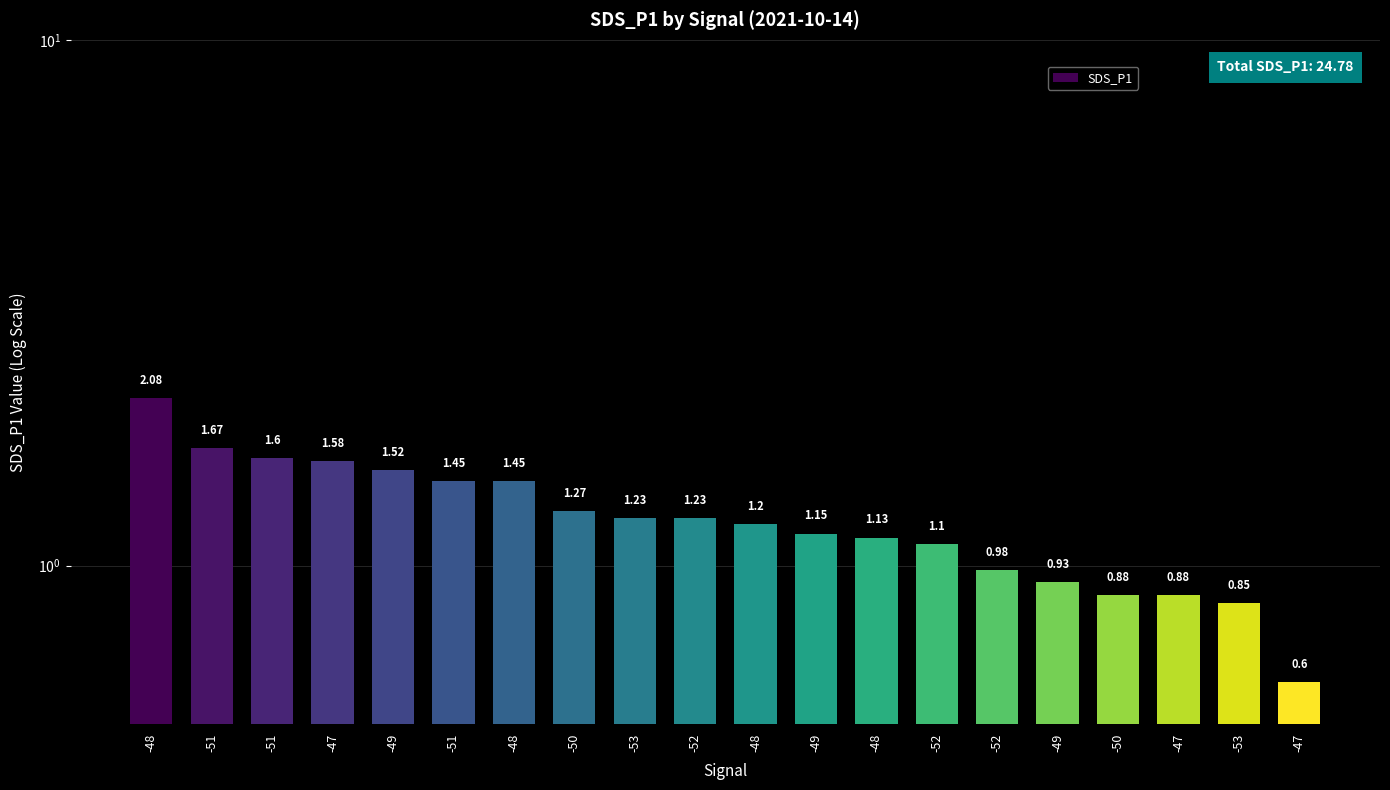

How many values exceed 1?

14